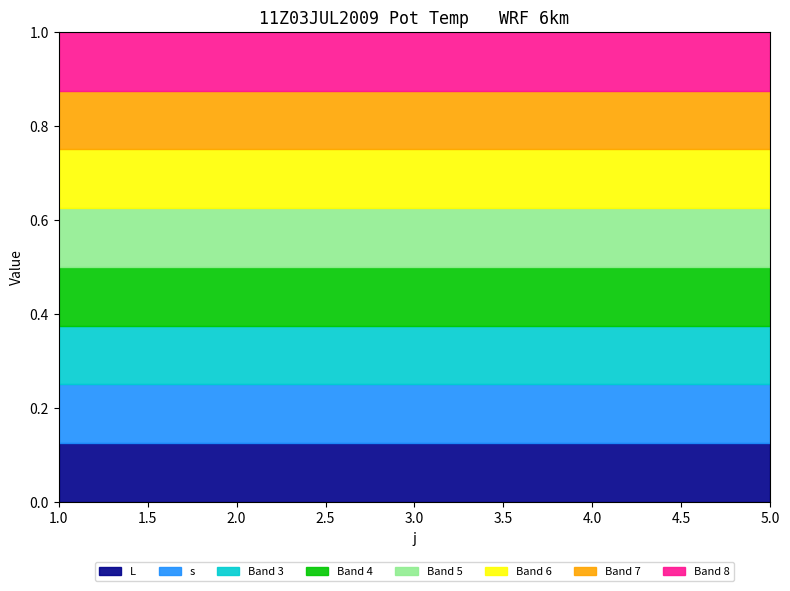

The value of s at 3 is 1. True or false?

False